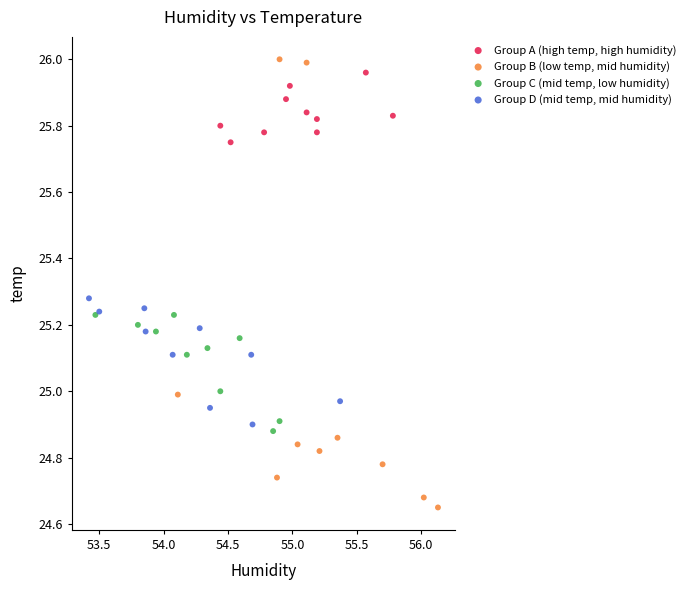

Which series has the widest spread of Y values?

Group B (low temp, mid humidity)